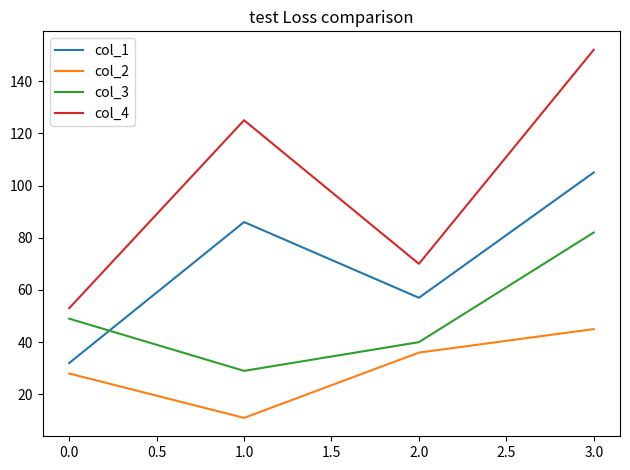

What is the lowest value of the col_4 series?

53